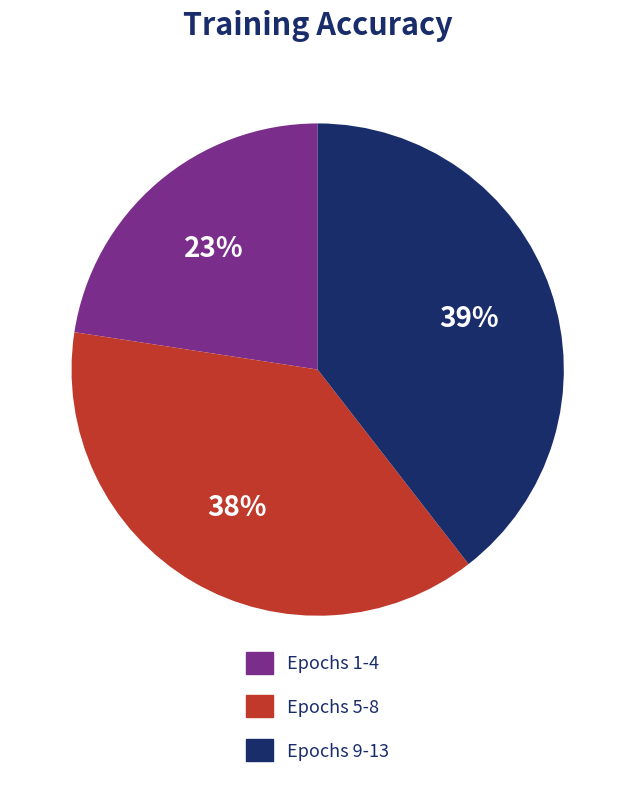

Is the sum of Epochs 9-13 and Epochs 5-8 greater than half?

Yes